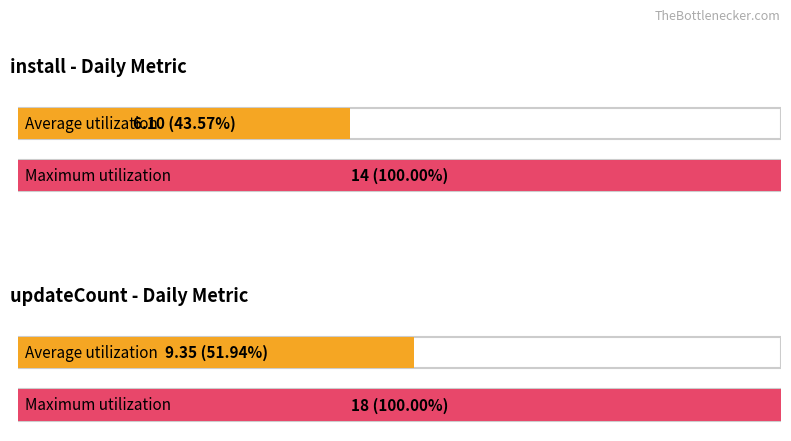

What are all the series names shown in the legend?

install, updateCount